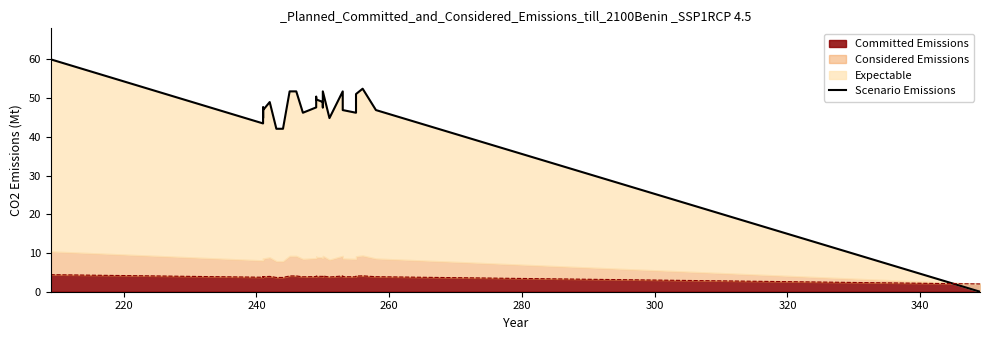

How many lines are shown in the chart?

1